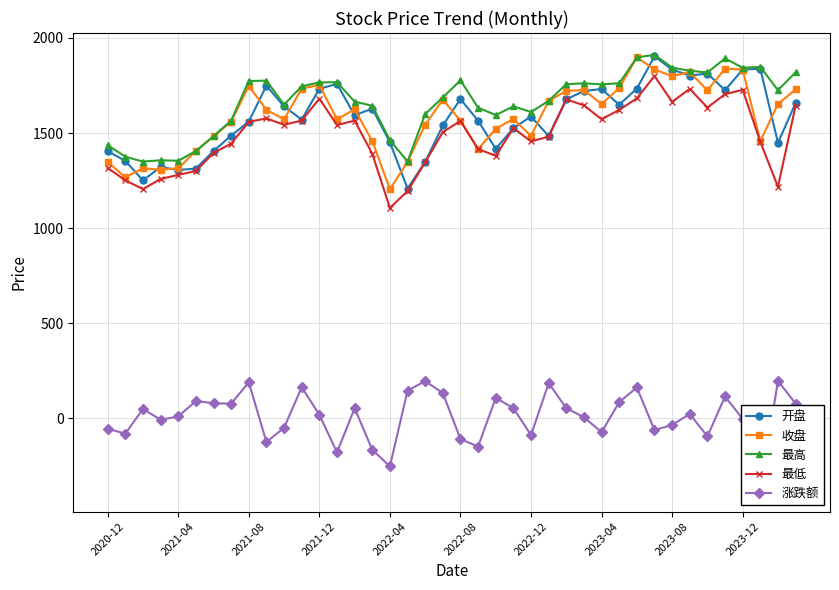

Reading left to right, extract all data points from this chart.

开盘: 1404.4	1353.8	1251.0	1321.1	1305.8	1312.9	1405.3	1486.4	1560.1	1749.2	1639.7	1570.9	1732.9	1758.3	1593.5	1628.5	1451.8	1208.1	1347.8	1540.1	1679.0	1564.6	1417.1	1525.5	1586.8	1484.3	1677.4	1721.0	1731.6	1649.0	1733.7	1903.2	1834.0	1802.2	1813.1	1725.3	1834.2	1837.8	1449.1	1657.3
收盘: 1348.3	1266.6	1314.8	1306.3	1315.0	1405.0	1483.2	1559.2	1748.0	1622.3	1571.6	1734.3	1752.4	1572.2	1624.6	1458.1	1204.4	1348.4	1543.7	1675.4	1565.2	1415.5	1522.0	1574.5	1485.0	1669.3	1721.6	1726.2	1652.4	1736.4	1897.8	1834.9	1799.1	1820.9	1724.8	1838.6	1834.2	1457.0	1653.0	1729.4
最高: 1436.2	1375.5	1349.7	1356.7	1353.9	1405.2	1483.2	1565.3	1773.8	1775.5	1649.1	1746.1	1766.2	1767.6	1665.3	1643.5	1462.4	1350.2	1600.1	1687.3	1777.3	1633.3	1594.5	1640.5	1610.6	1669.5	1757.0	1761.5	1756.2	1761.8	1897.9	1911.8	1844.1	1827.7	1818.6	1892.4	1843.5	1847.7	1725.7	1819.0
最低: 1316.2	1251.1	1205.0	1258.4	1279.6	1300.3	1394.9	1444.3	1559.0	1577.1	1543.5	1565.4	1680.7	1542.8	1565.1	1391.2	1106.0	1194.3	1346.2	1505.0	1563.5	1415.5	1380.3	1525.4	1456.3	1480.8	1676.8	1645.9	1572.5	1621.7	1682.7	1799.9	1664.3	1732.3	1634.2	1704.4	1727.3	1453.6	1217.4	1643.8
涨跌额: -55.8	-81.7	48.3	-8.5	8.7	90.0	78.2	76.0	188.8	-125.7	-50.7	162.7	18.1	-180.2	52.3	-166.5	-253.6	144.0	195.2	131.7	-110.2	-149.7	106.5	52.5	-89.4	184.2	52.3	4.6	-73.8	84.0	161.4	-62.9	-35.8	21.8	-96.1	113.8	-4.5	-377.2	196.1	76.4